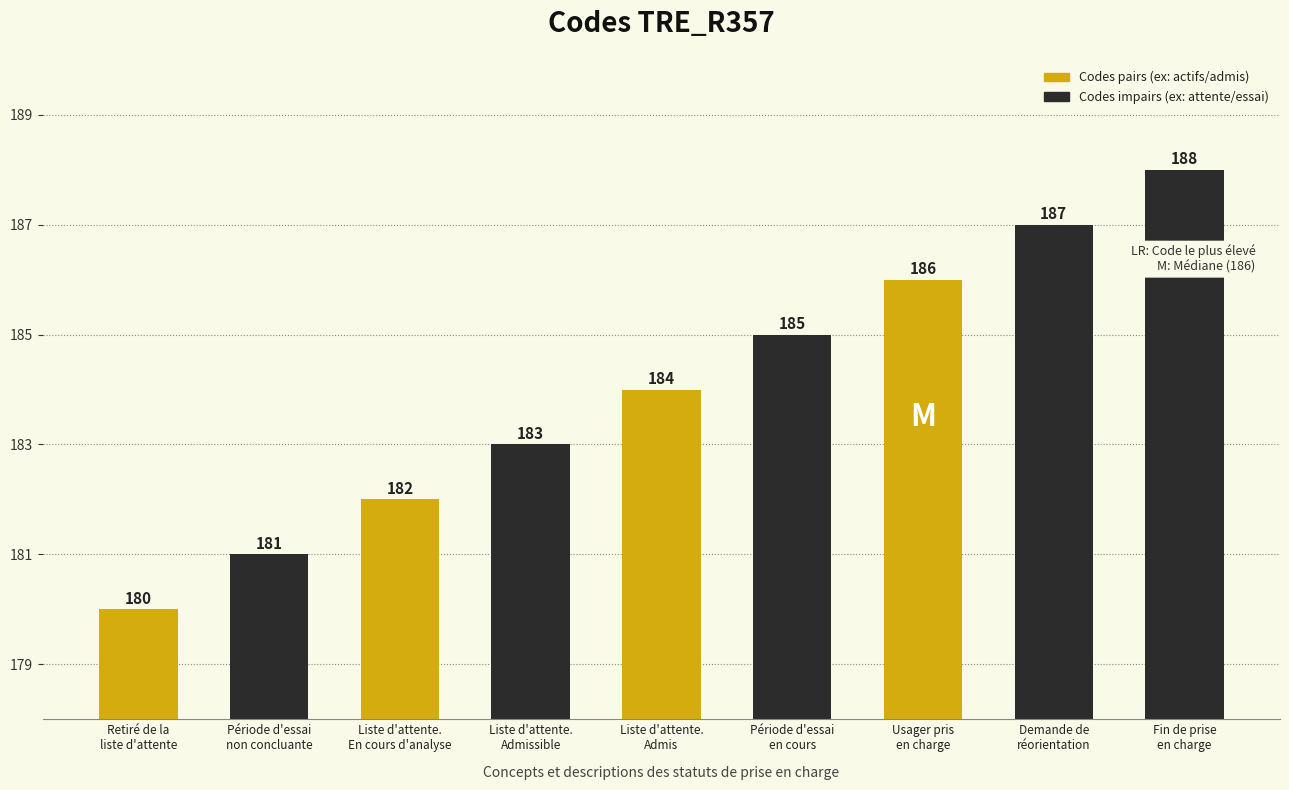

Reading left to right, what are all the values shown in this chart?

Retiré de la
liste d'attente=180	Période d'essai
non concluante=181	Liste d'attente.
En cours d'analyse=182	Liste d'attente.
Admissible=183	Liste d'attente.
Admis=184	Période d'essai
en cours=185	Usager pris
en charge=186	Demande de
réorientation=187	Fin de prise
en charge=188